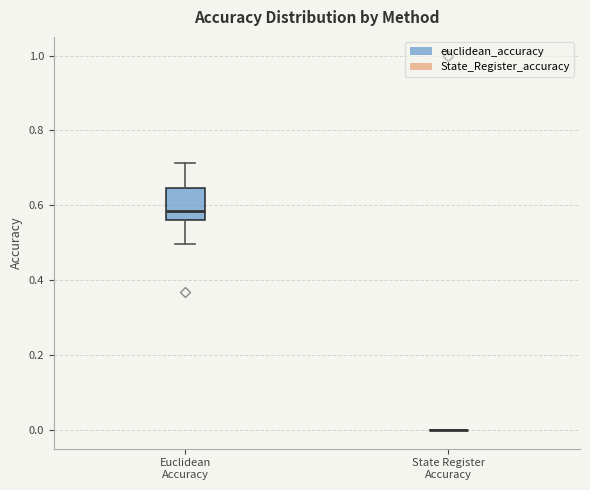

Comparing the boxes themselves (not the whiskers), which one is the tallest?

Euclidean Accuracy